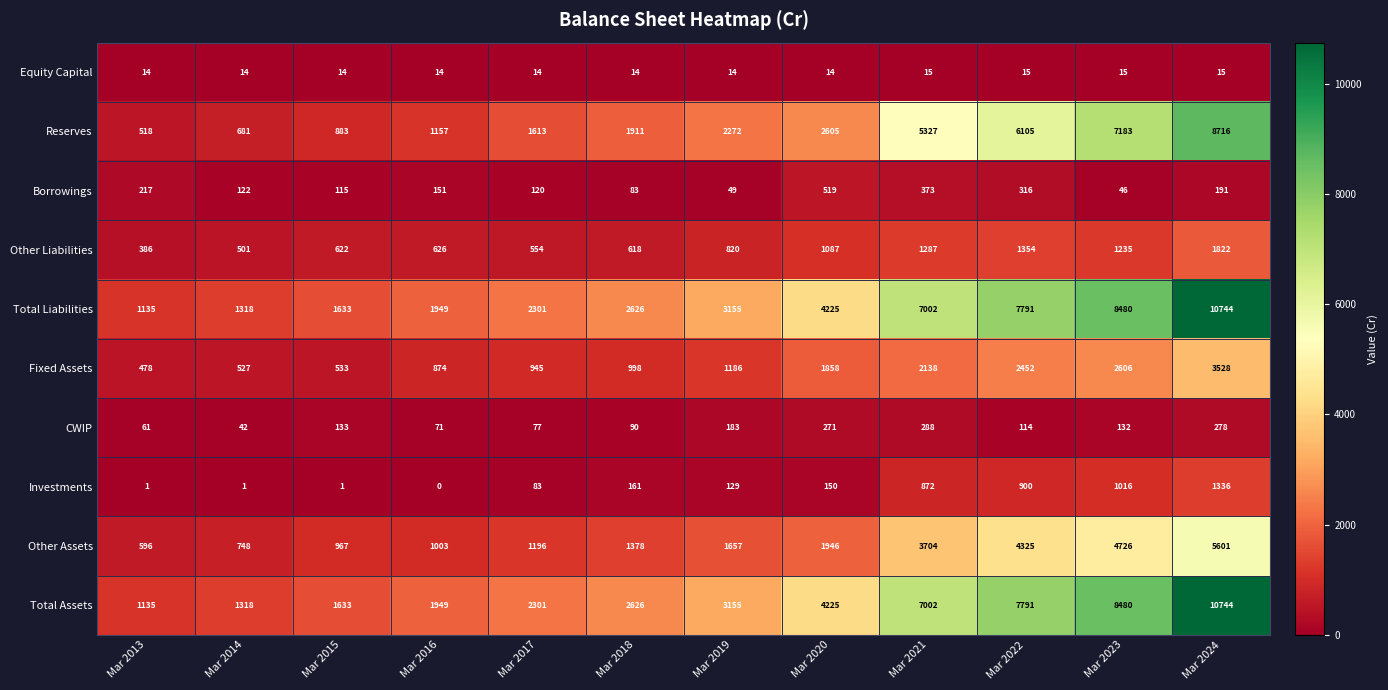

What is the approximate value of Reserves at Mar 2021?

5327